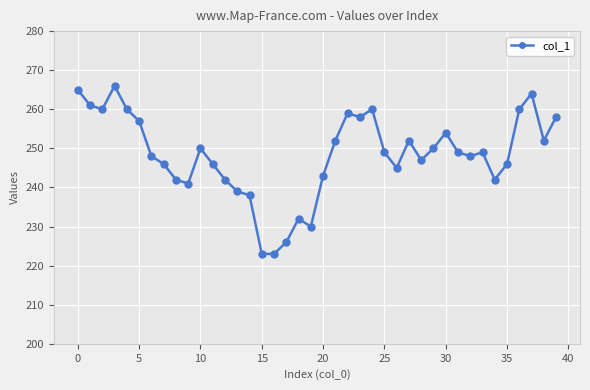

What is the average value?

248